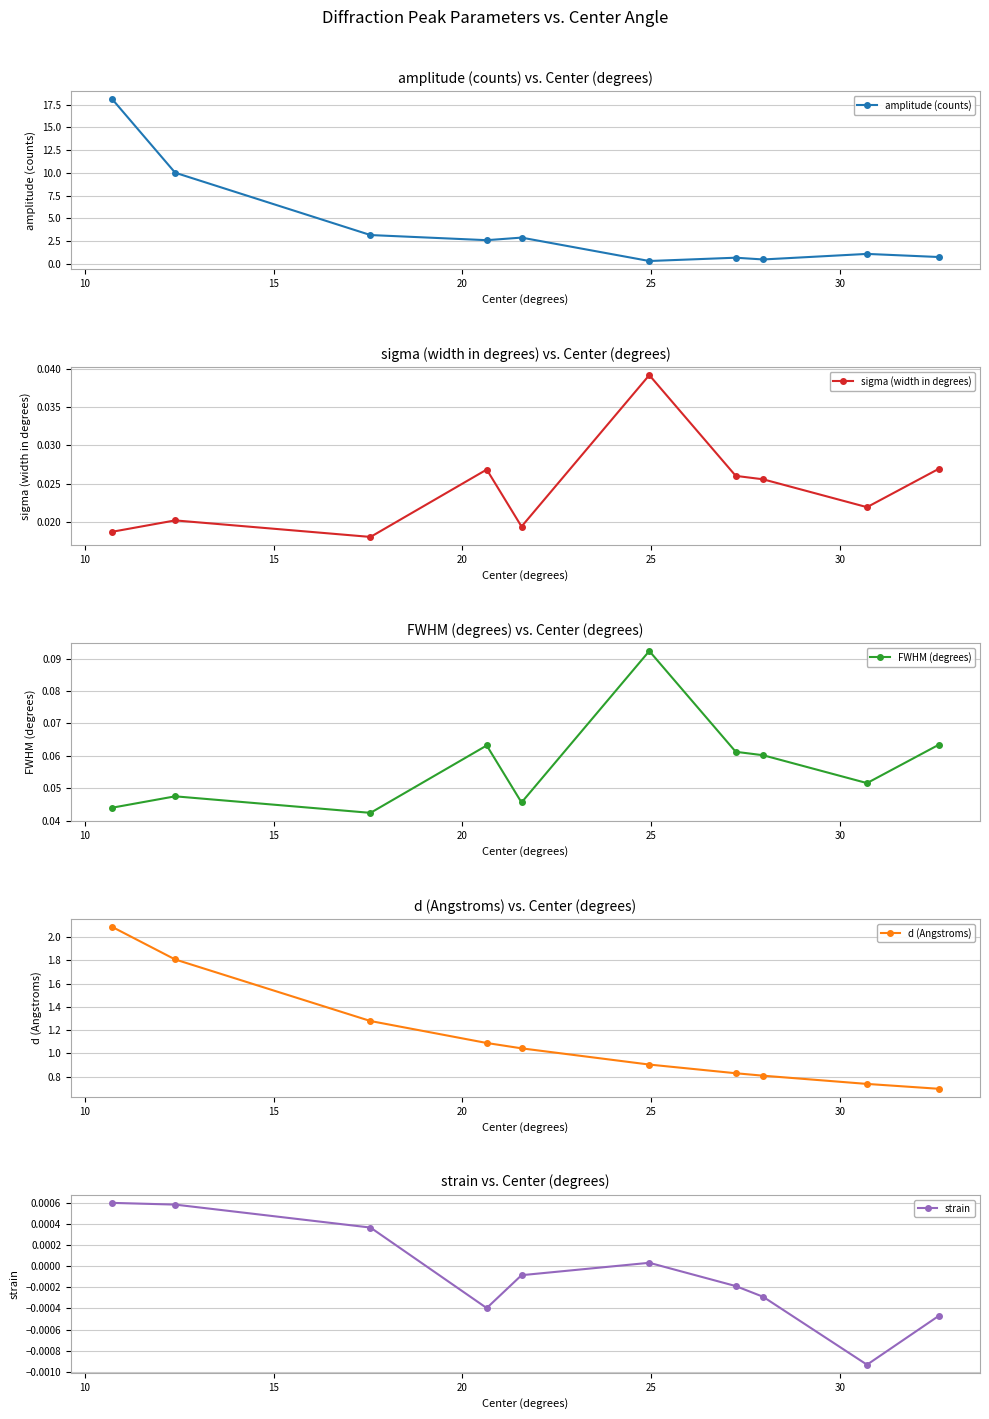

Which series has the largest range (max minus min)?

amplitude (counts)